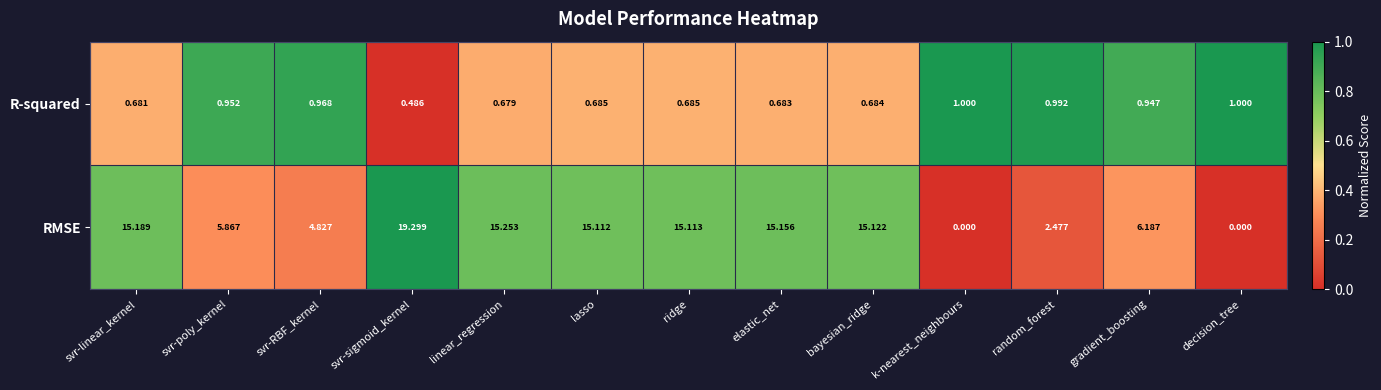

What is the greatest value displayed?

19.3